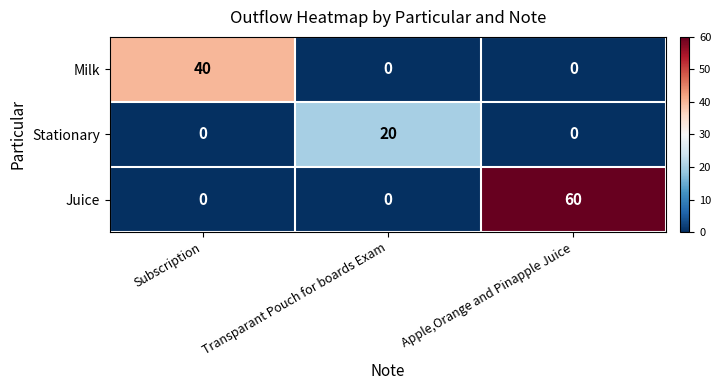

True or false: Stationary has a value of 12 at Subscription.

False